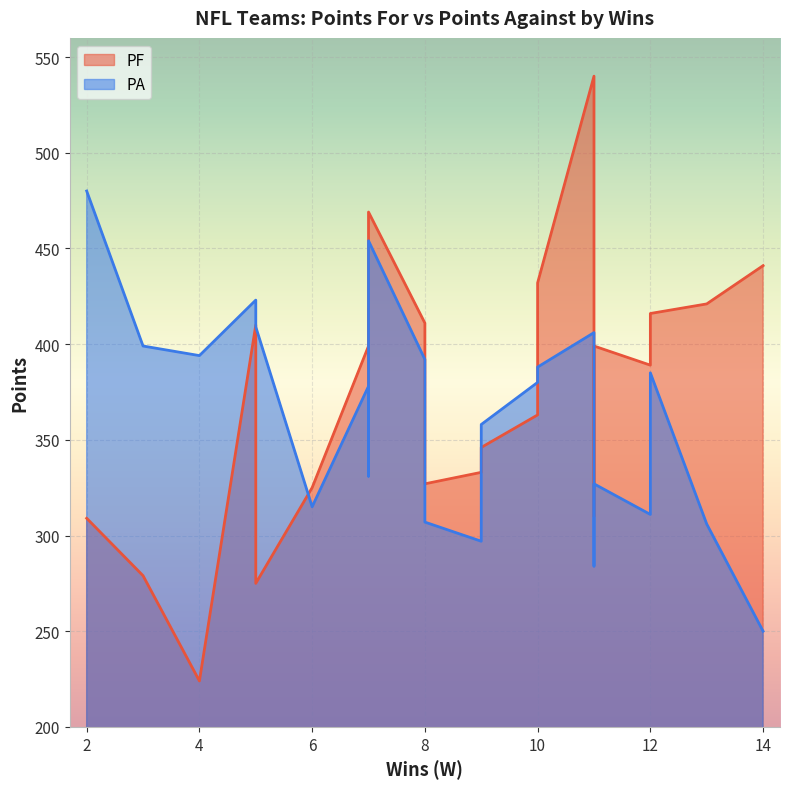

What is the lowest value of the PF series?

224